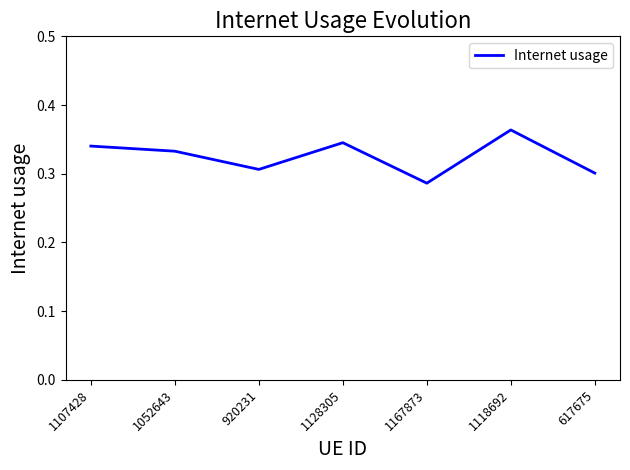

Where is the first local minimum?

920231